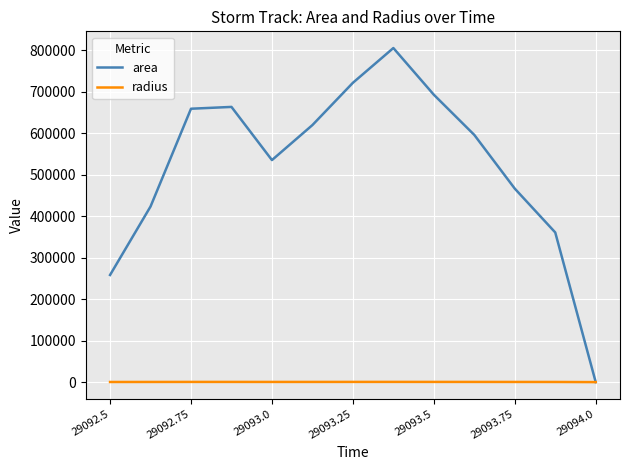

List the series in order of their peak value, lowest first.

radius, area